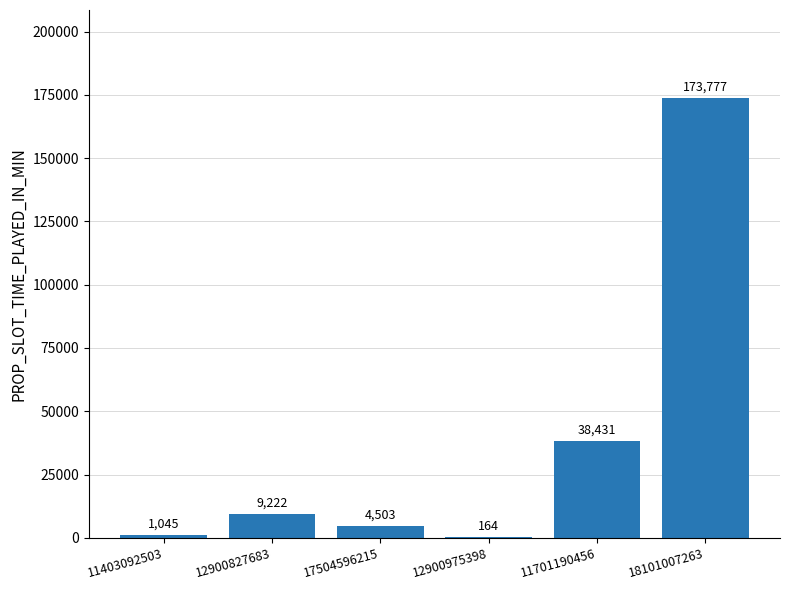

Is it true that the value at 12900975398 is 164?

True